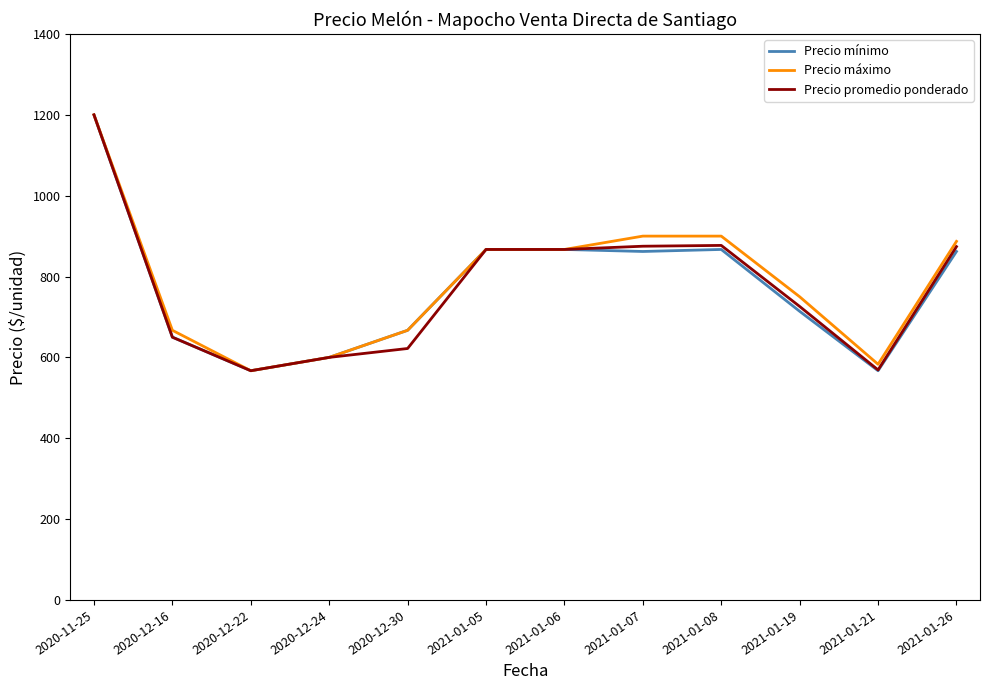

At which label does Precio máximo reach its peak?

2020-11-25